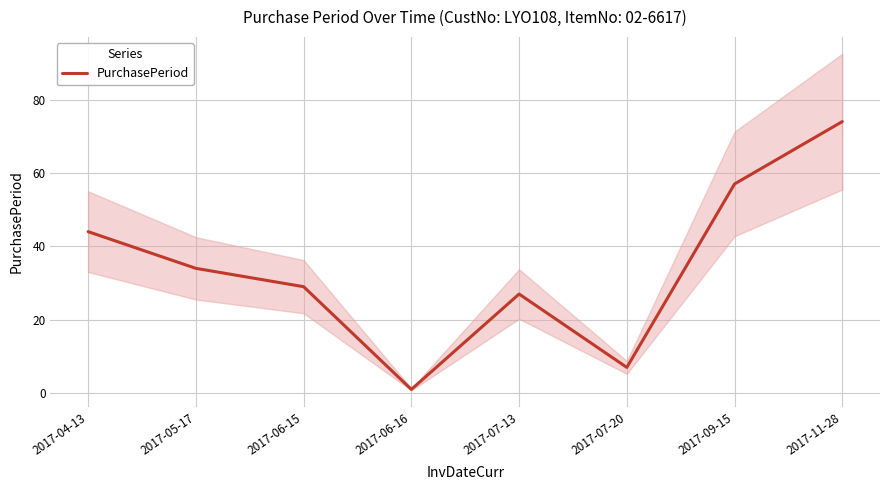

The value at 2017-07-20 is 7. True or false?

True